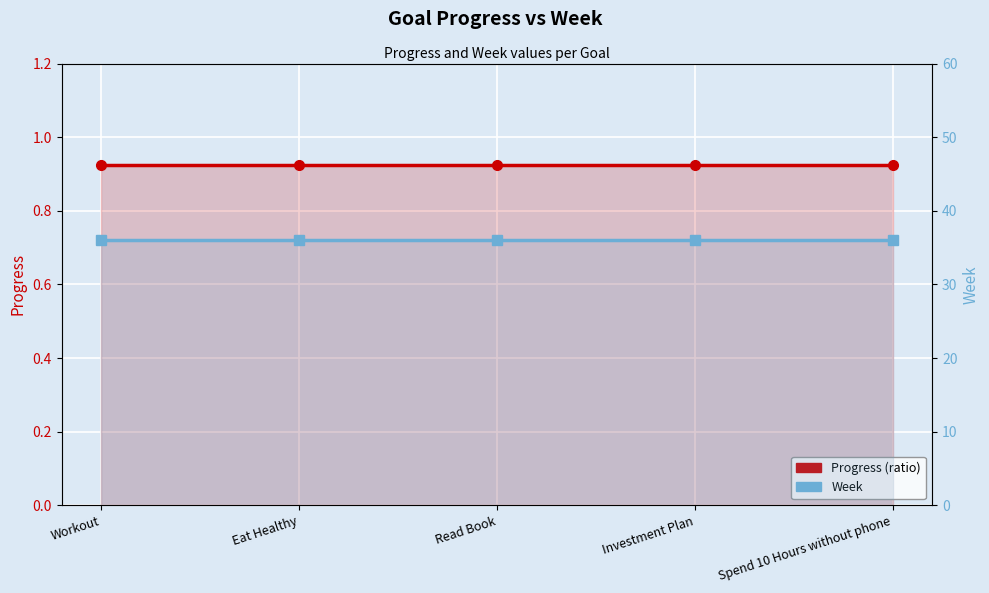

True or false: Progress (ratio) has more than 0 points higher than both neighbors.

False